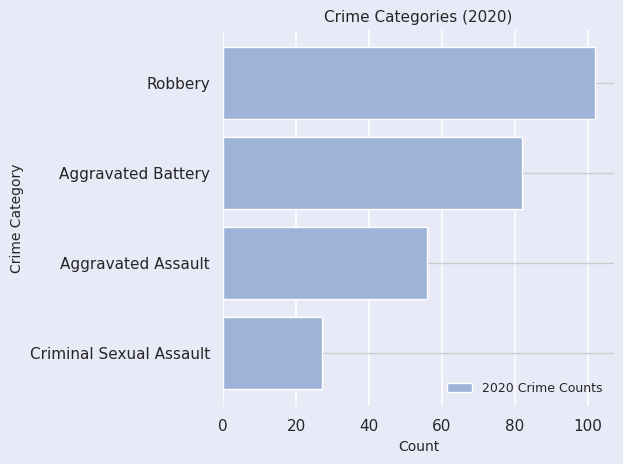

What is the ratio of the value at Aggravated Assault to the value at Criminal Sexual Assault?

2.1